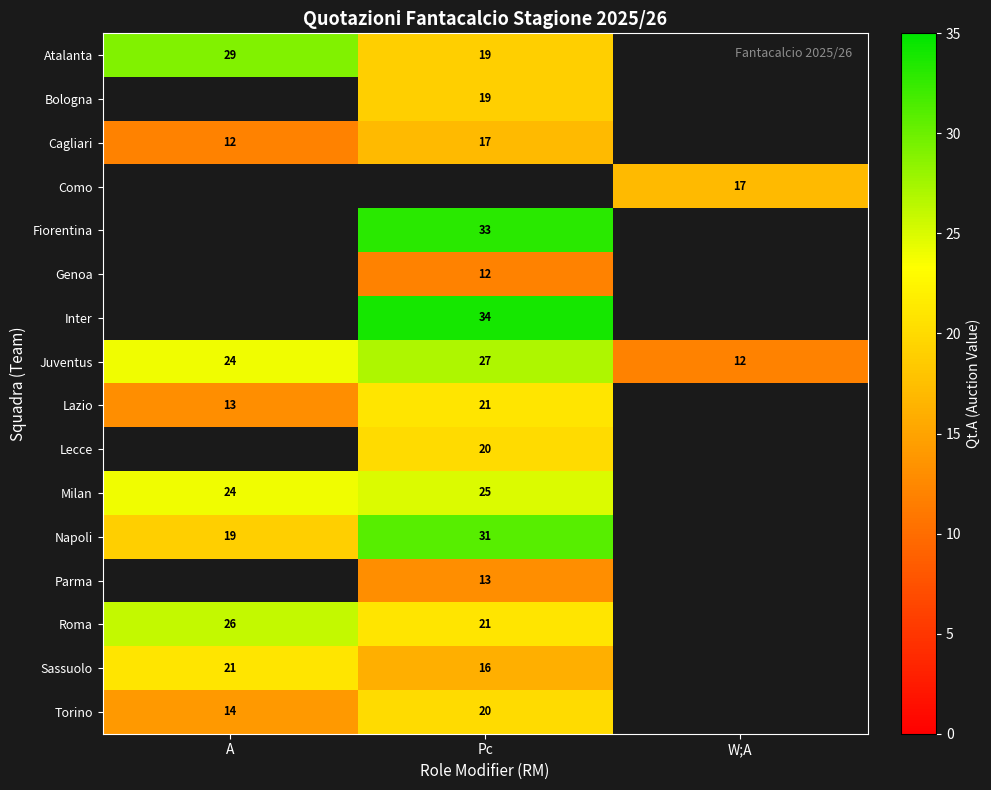

Is the value of Parma at Pc greater than the value of Como at W;A?

No